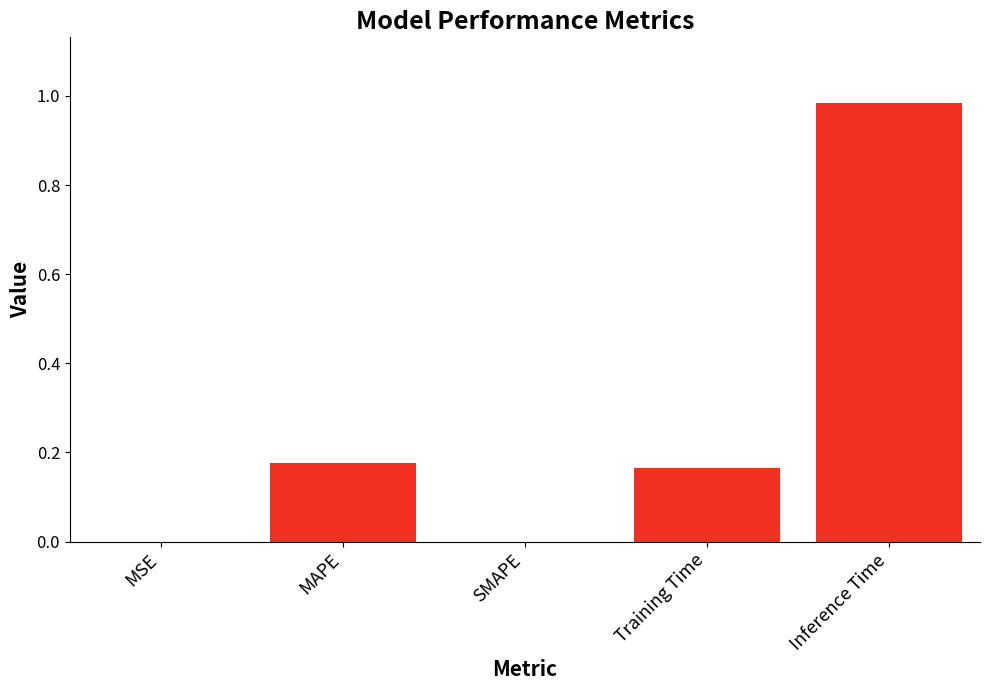

The chart shows a value of 0.0 at MSE. True or false?

True